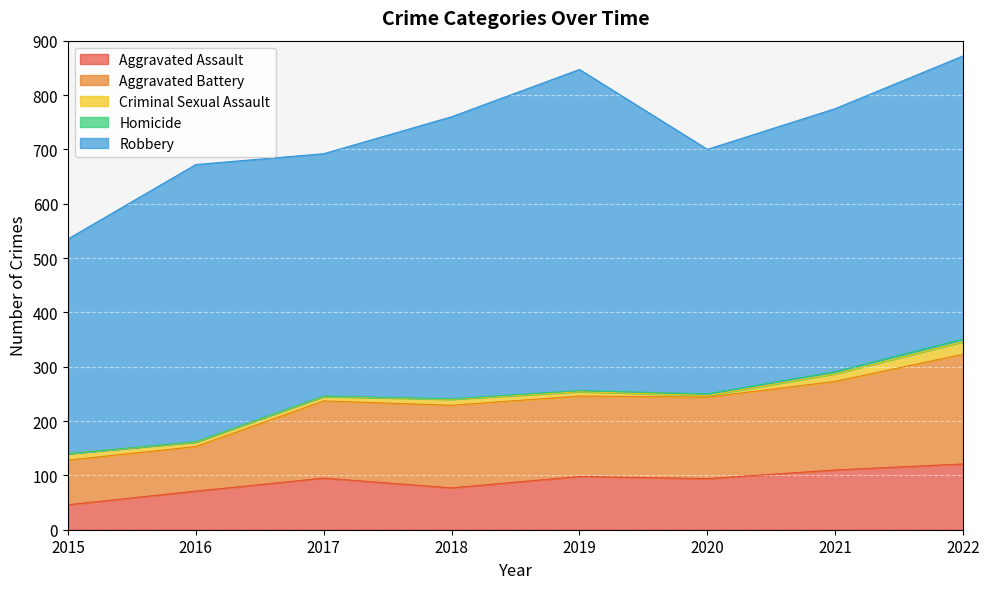

What is the value of the Aggravated Assault point at the 7th from the left?

110